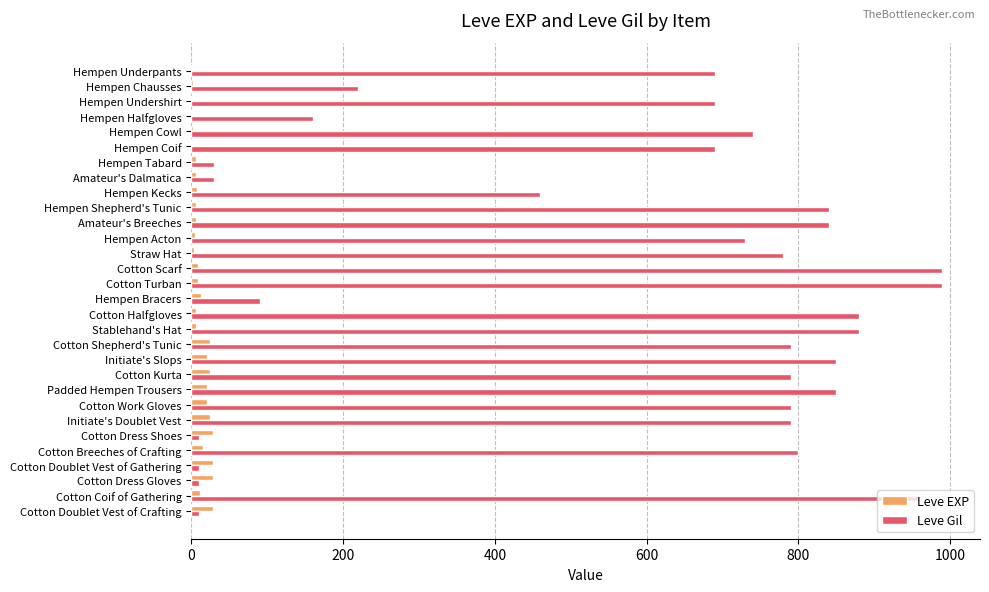

The Leve Gil series shows 690 at Hempen Underpants. True or false?

True